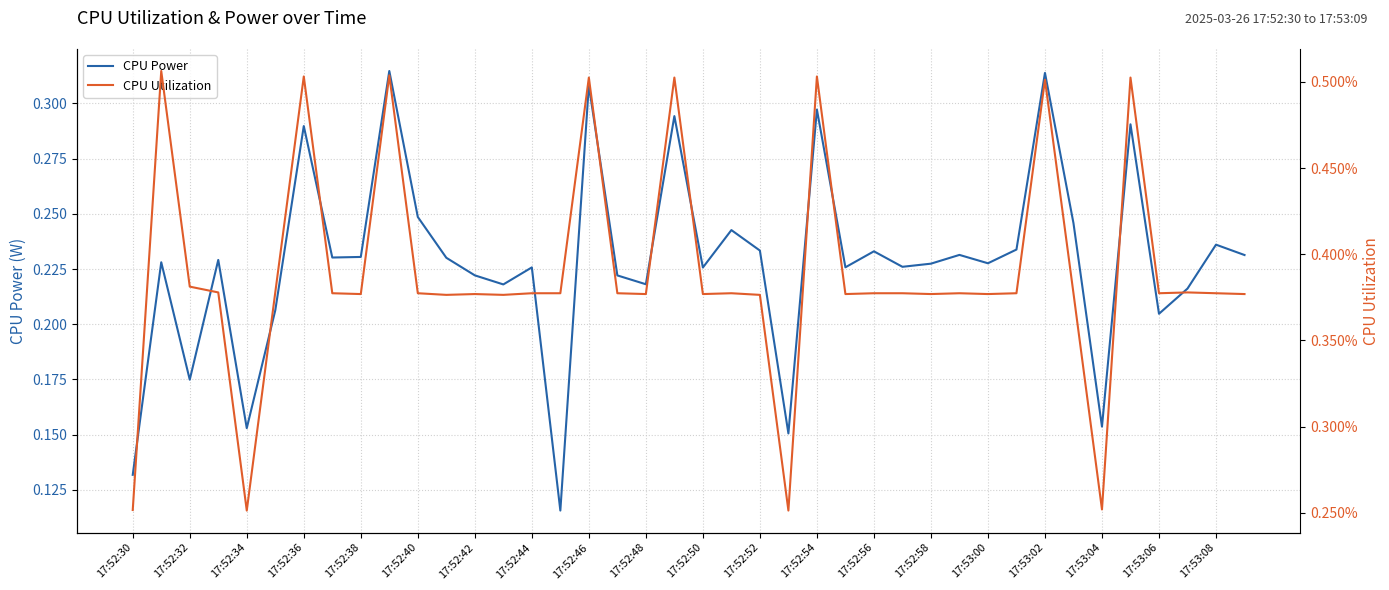

Count the CPU Power values in the range 0 to 1.

40